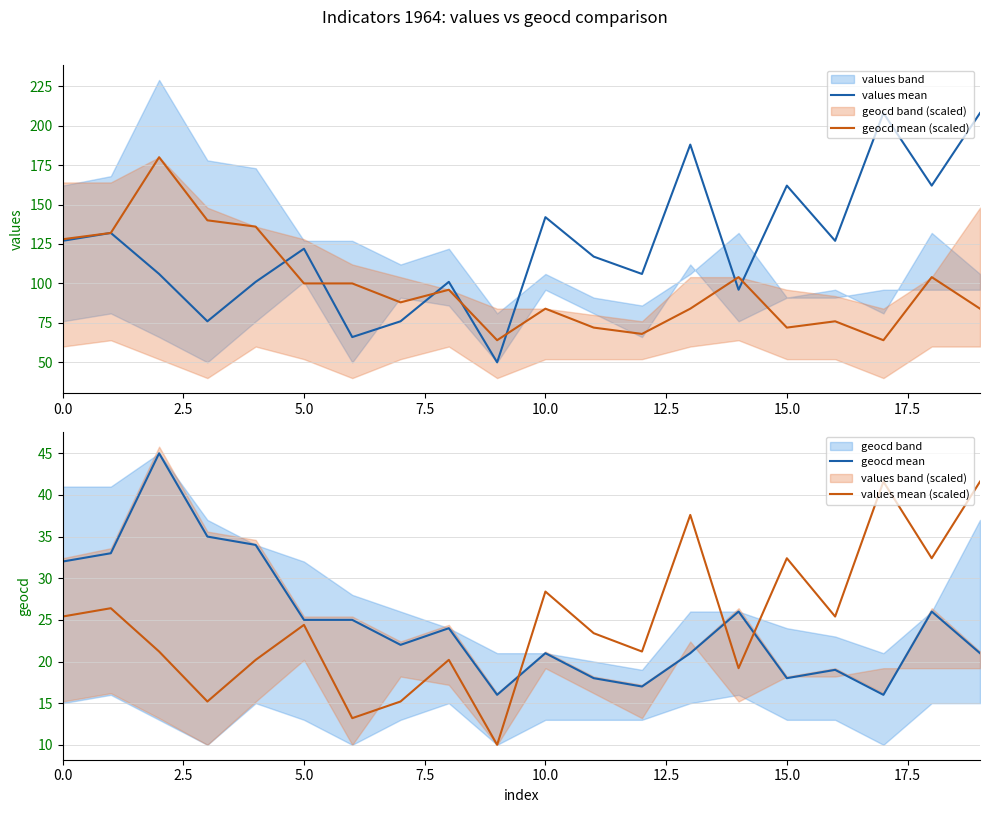

True or false: values mean and values mean (scaled) cross at least once.

False